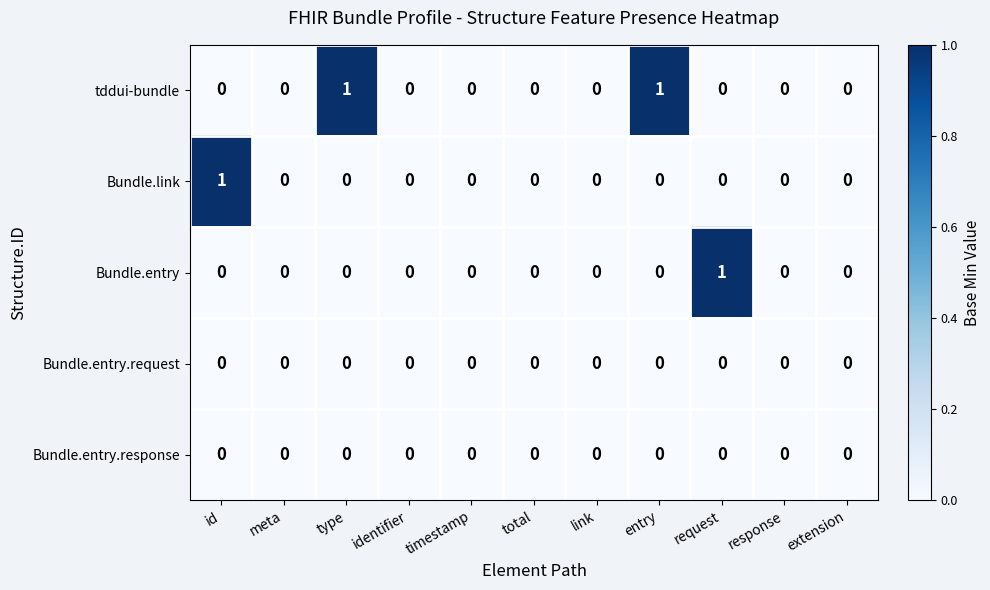

Is it true that Bundle.entry.response equals 0 at extension?

True